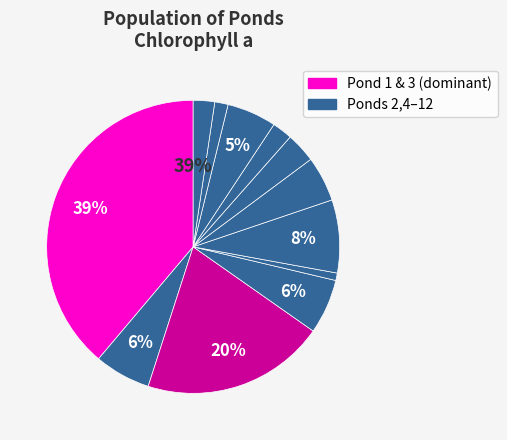

How many slices are in this pie chart?

12